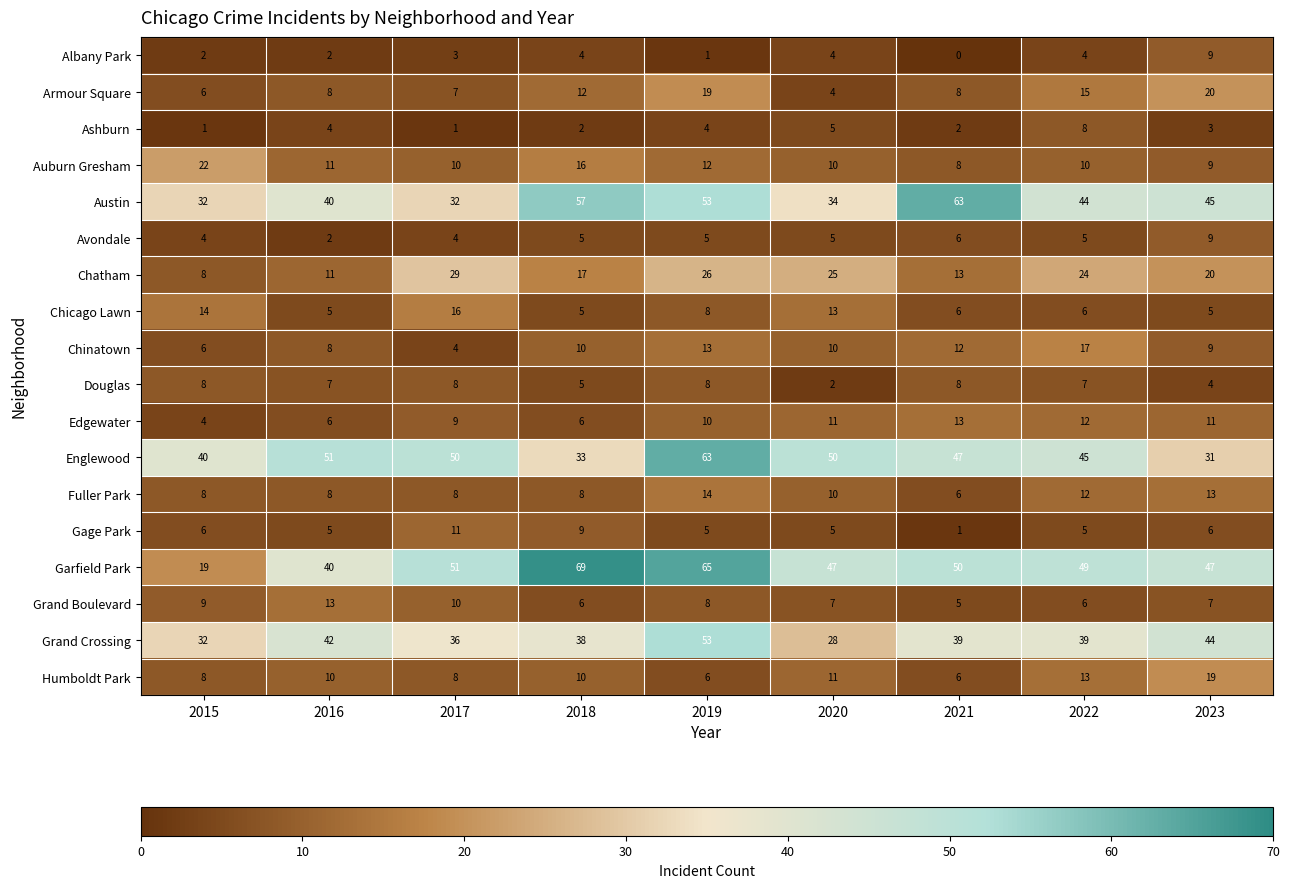

At which category is the sum across all series the highest?

2019